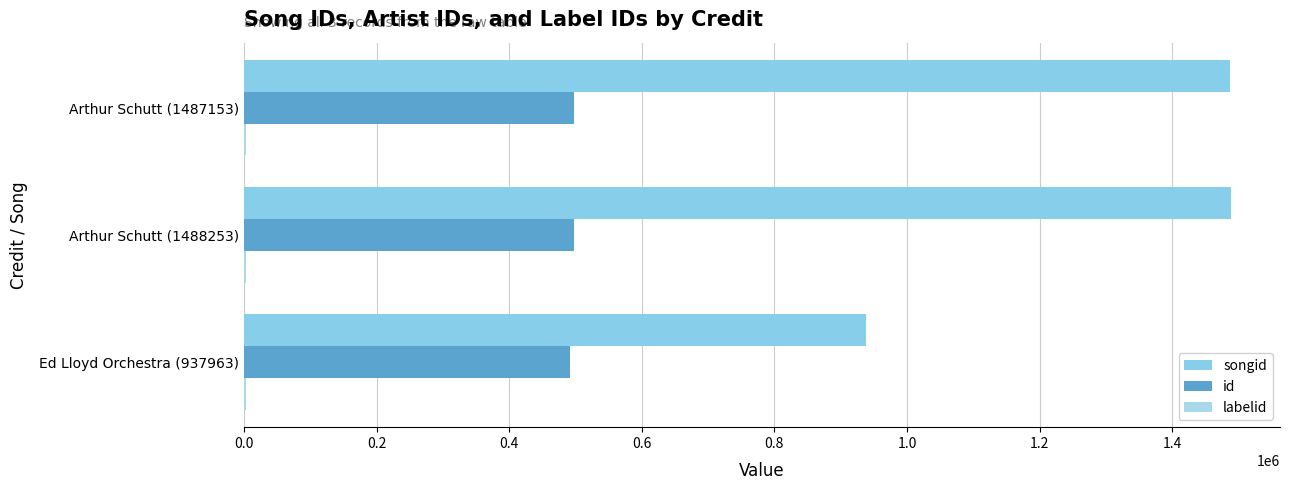

What is the lowest value of the labelid series?

0.2